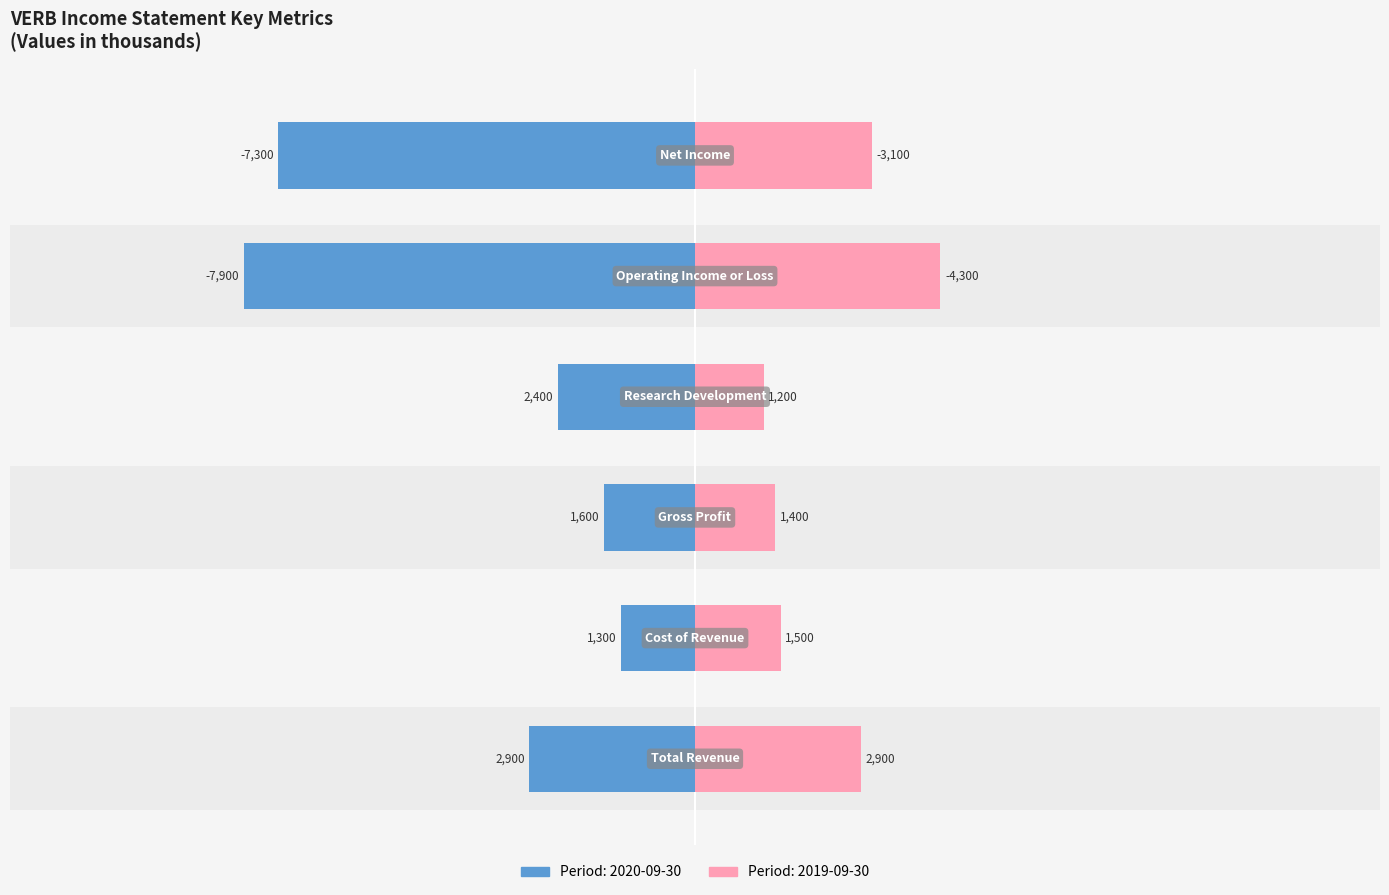

What is the label of the 4th bar from the left?

Research Development